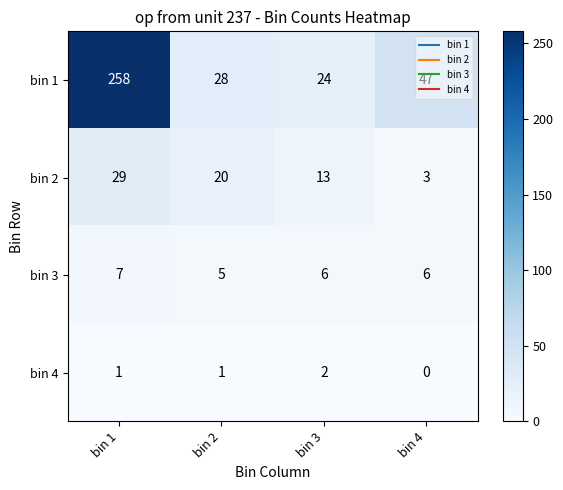

Rank the series at bin 2 from highest to lowest value.

bin 1, bin 2, bin 3, bin 4